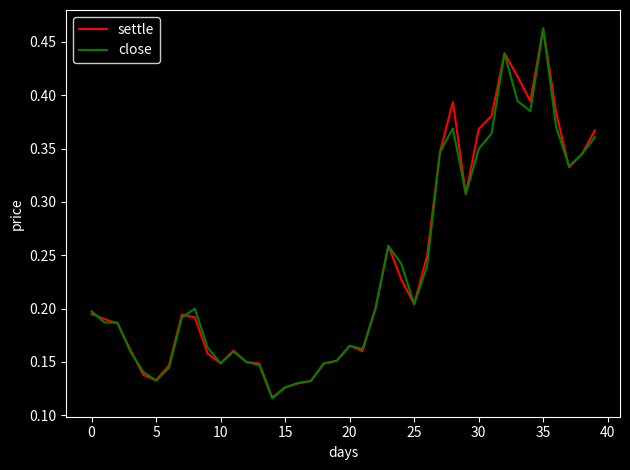

List the series in order of their overall mean, lowest first.

close, settle